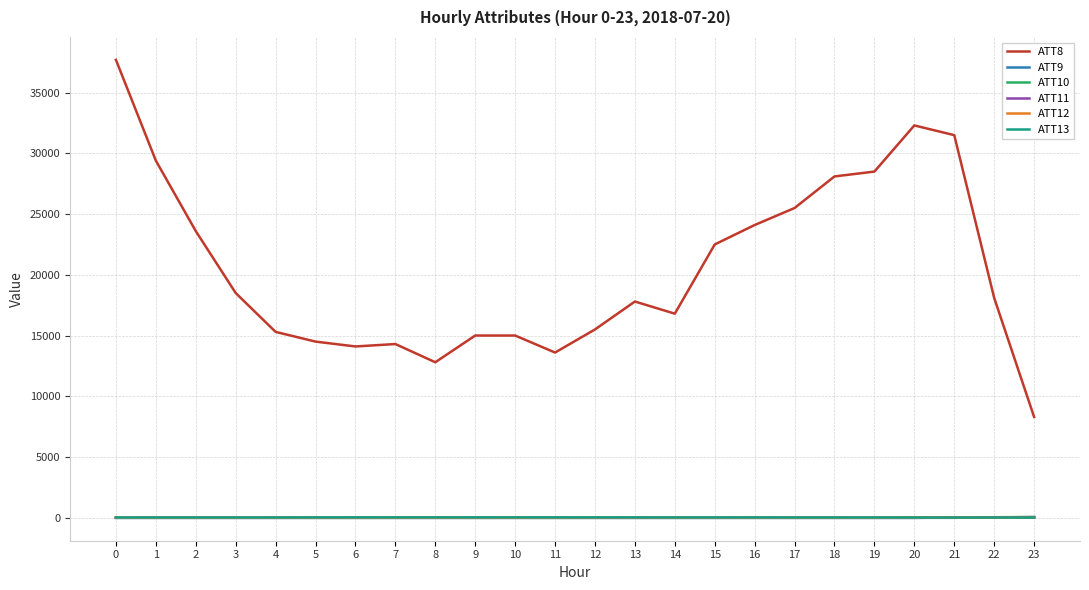

True or false: ATT8 and ATT9 intersect in this chart.

False